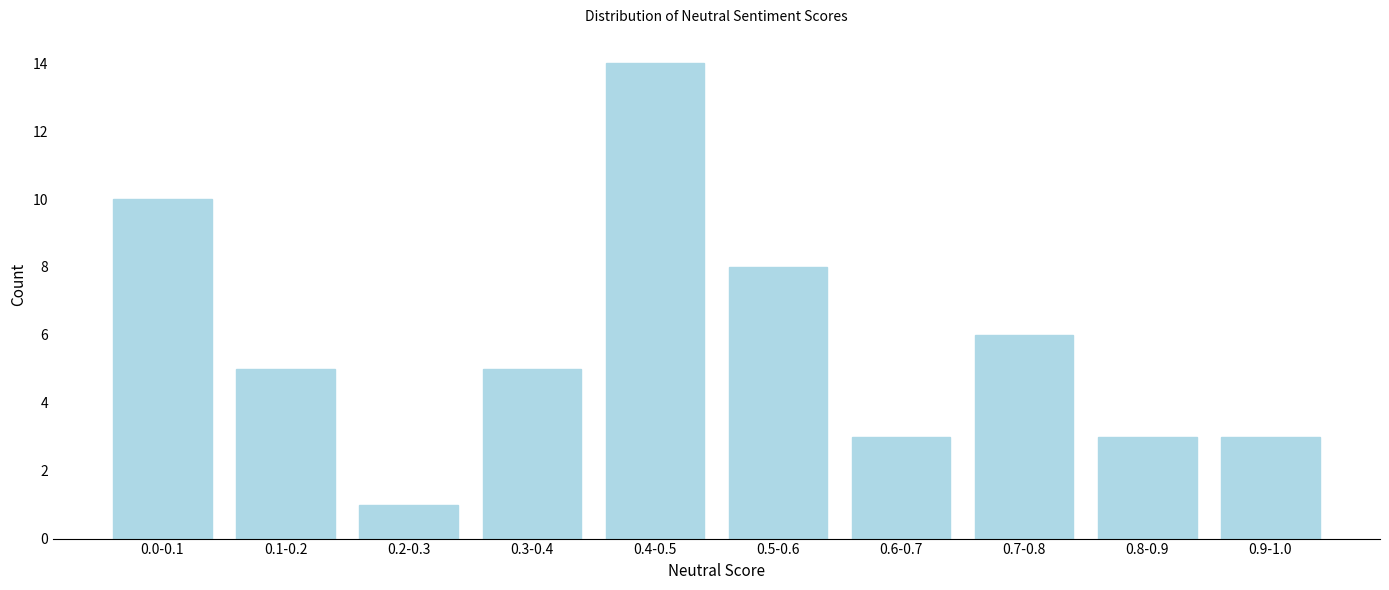

Reading left to right, extract all data points from this chart.

0.0-0.1=10	0.1-0.2=5	0.2-0.3=1	0.3-0.4=5	0.4-0.5=14	0.5-0.6=8	0.6-0.7=3	0.7-0.8=6	0.8-0.9=3	0.9-1.0=3